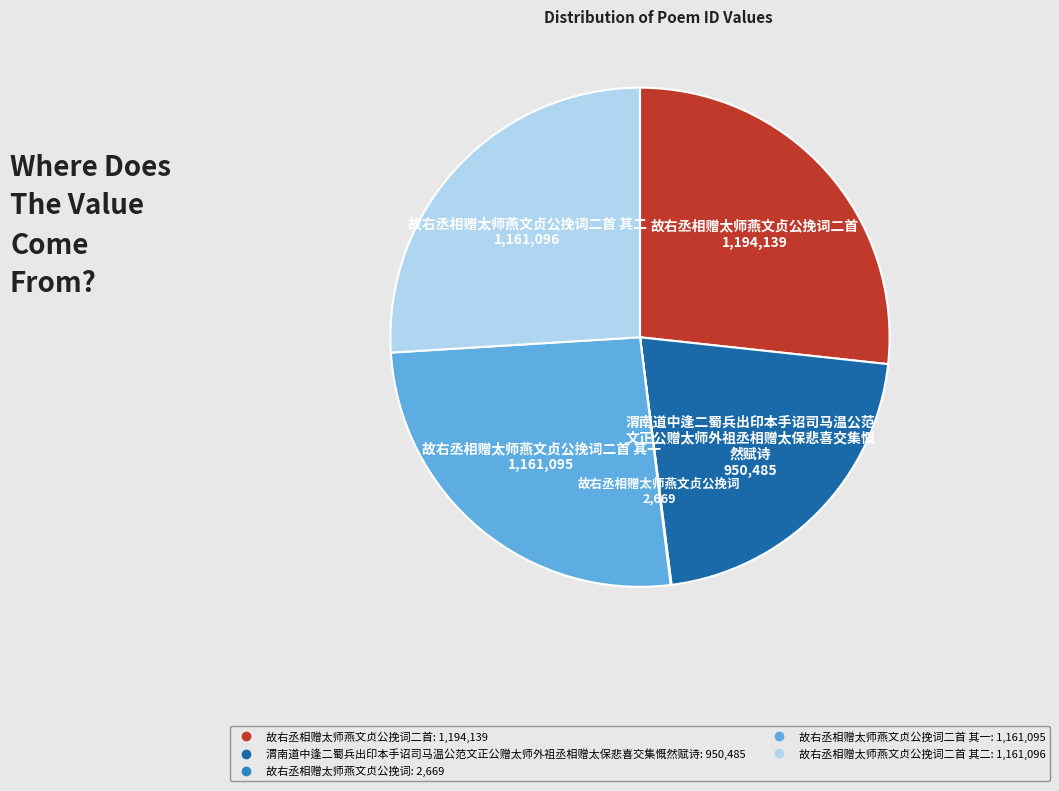

Is there any slice that represents more than half of the pie?

No